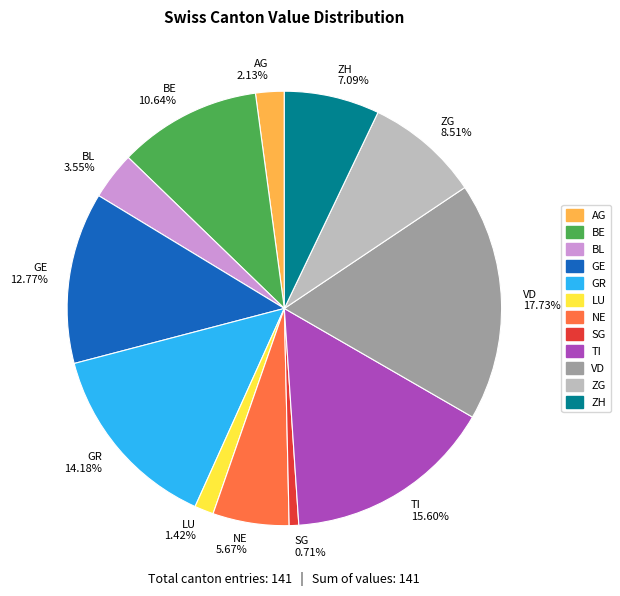

How much of the chart is everything except LU?

98.6%